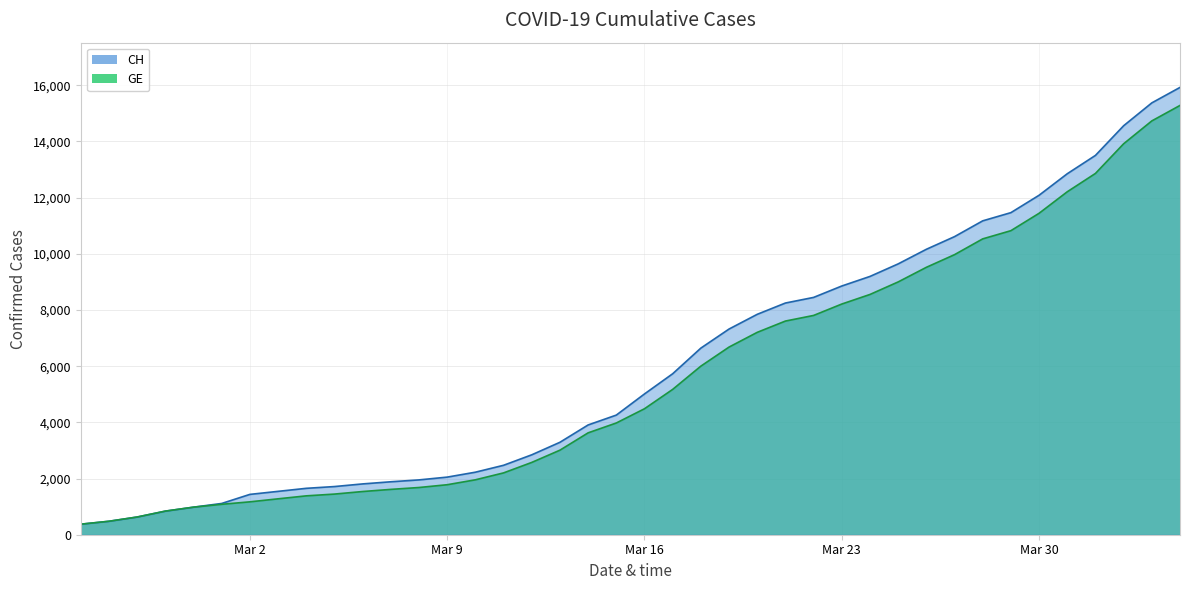

Rank the series at 2020-03-29 from highest to lowest value.

CH, GE